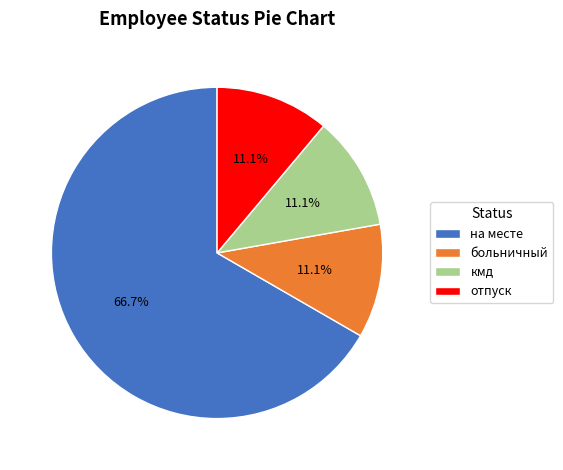

Count the number of slices in the pie.

4